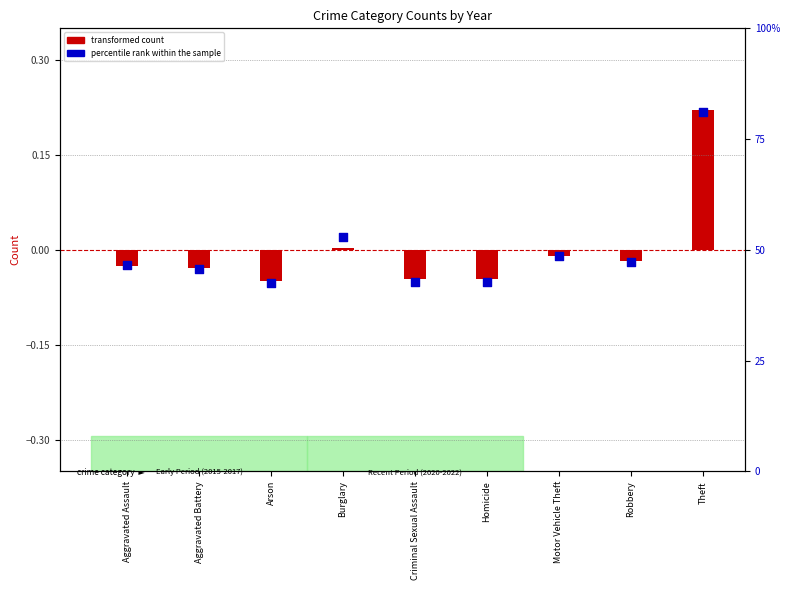

Between Robbery and Aggravated Assault, which is larger?

Robbery